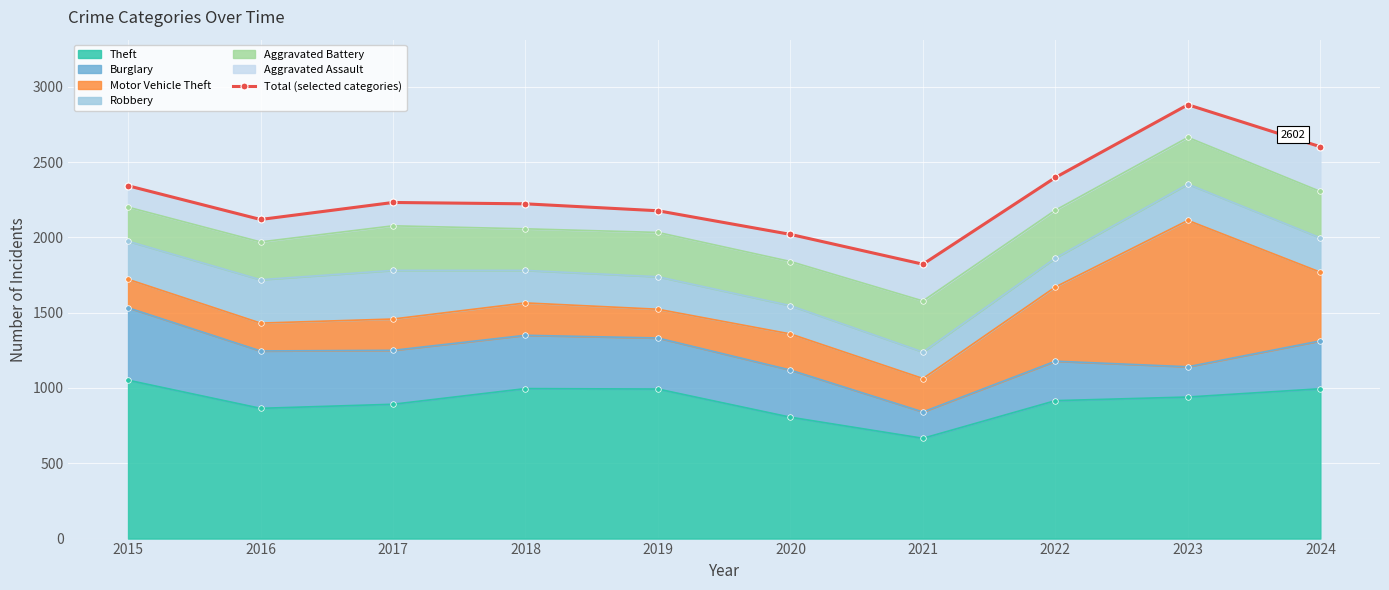

Reading left to right, what are all the values shown in this chart?

2015=2343	2016=2119	2017=2232	2018=2223	2019=2177	2020=2020	2021=1822	2022=2398	2023=2881	2024=2602